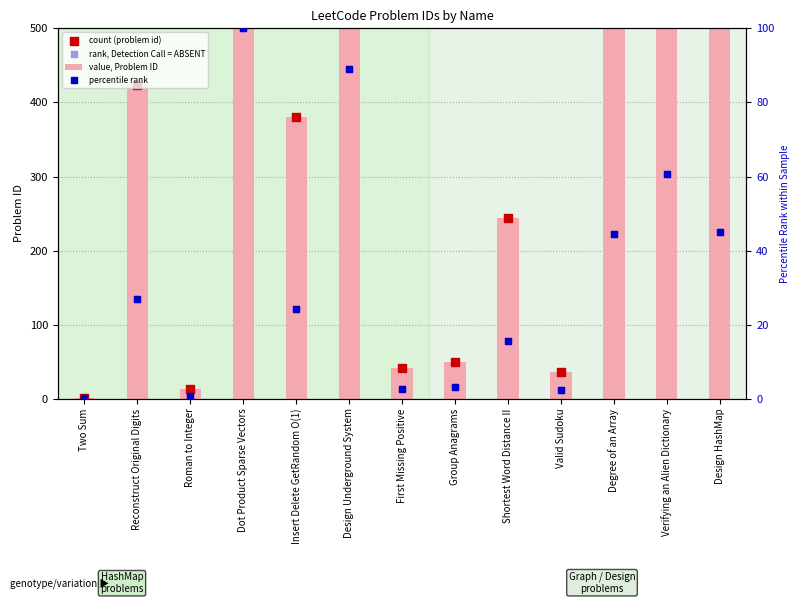

At which category is the sum across all series the highest?

Dot Product Sparse Vectors